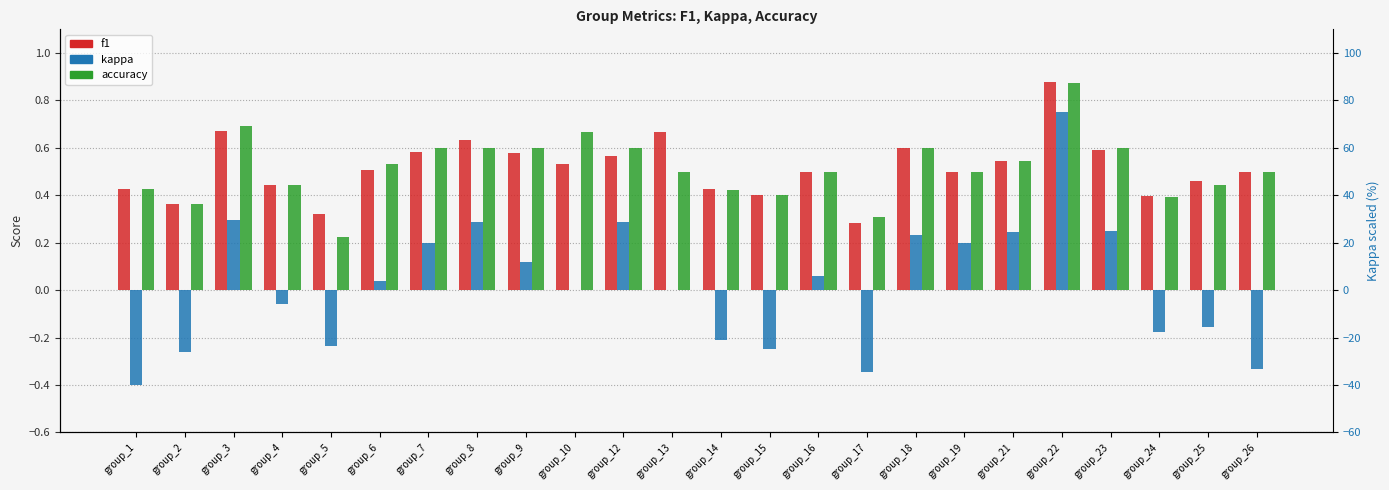

Which series has the widest spread of values?

kappa